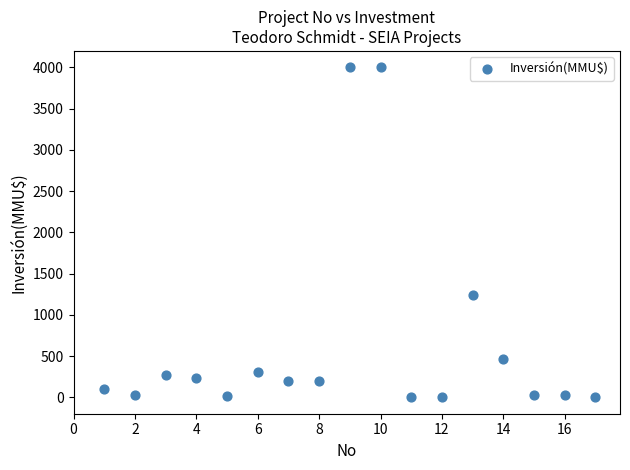

What Y value in the scatter plot is closest to 2000?

1240